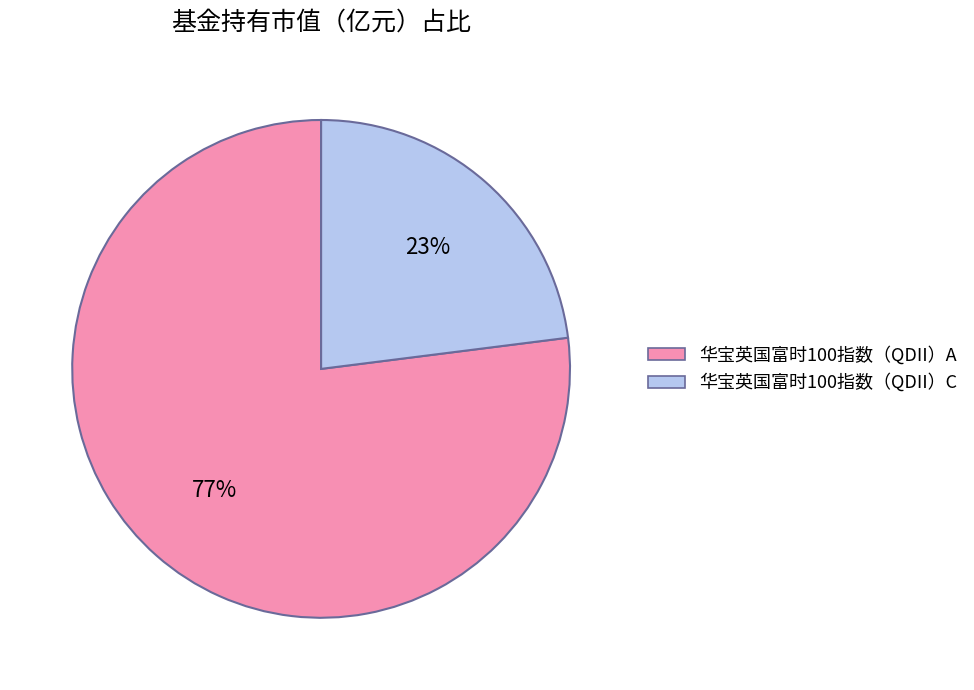

Between 华宝英国富时100指数（QDII）C and 华宝英国富时100指数（QDII）A, which is larger?

华宝英国富时100指数（QDII）A